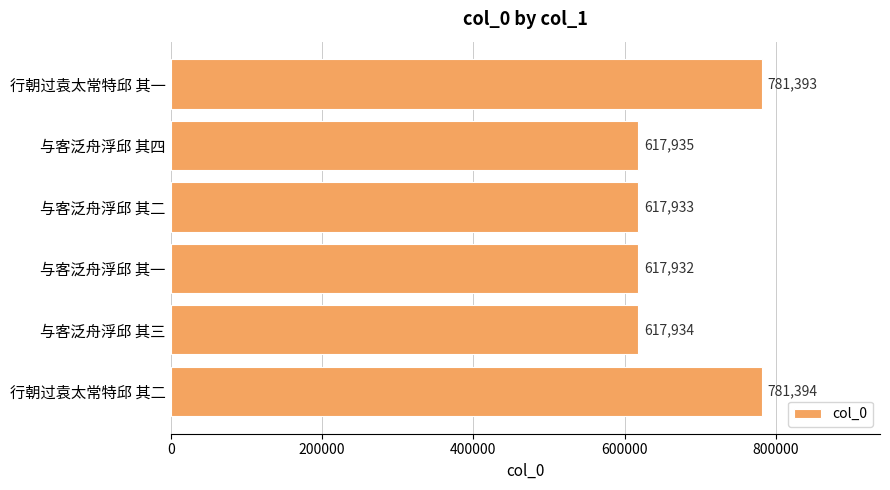

What is the change in value from 行朝过袁太常特邱 其一 to 行朝过袁太常特邱 其二?

+1